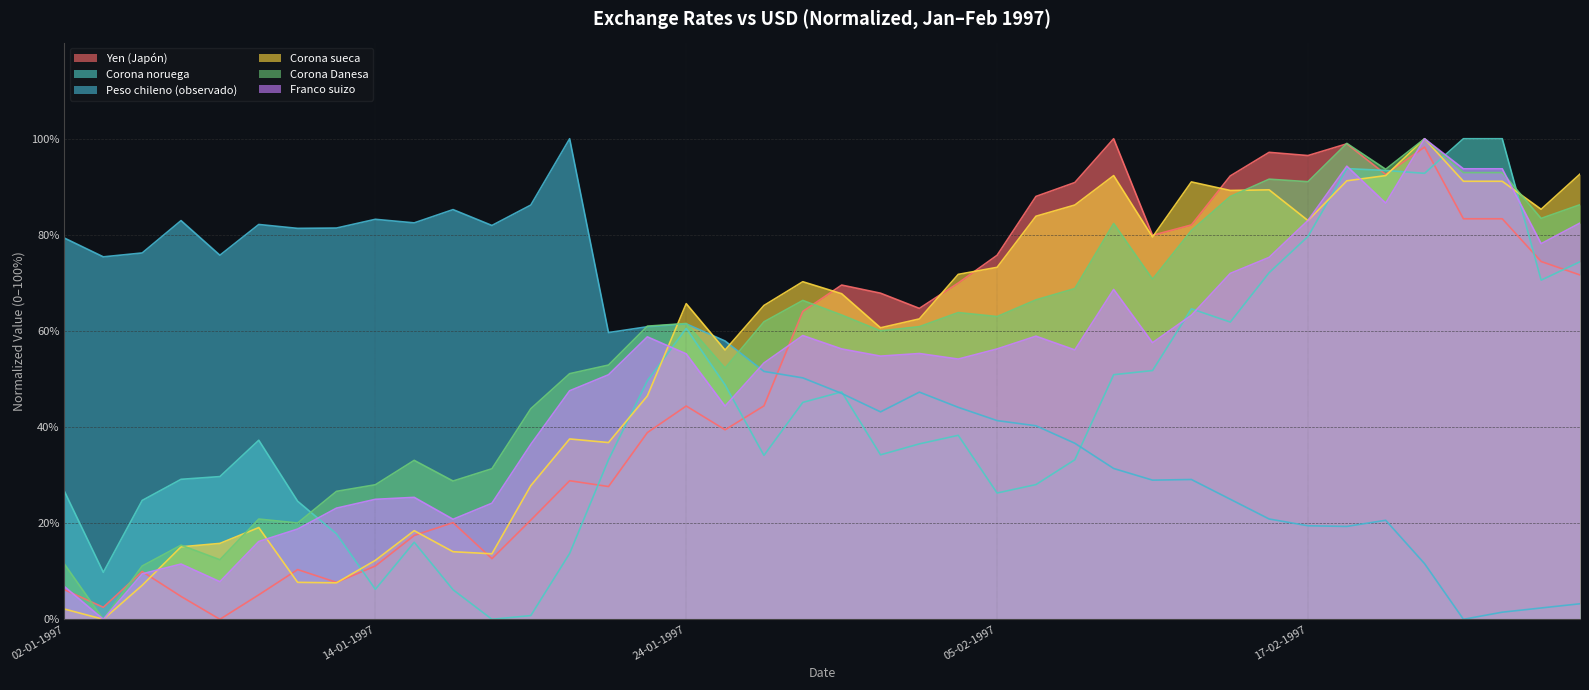

True or false: Peso chileno (observado) has a value of 71.9 at 30-01-1997.

False